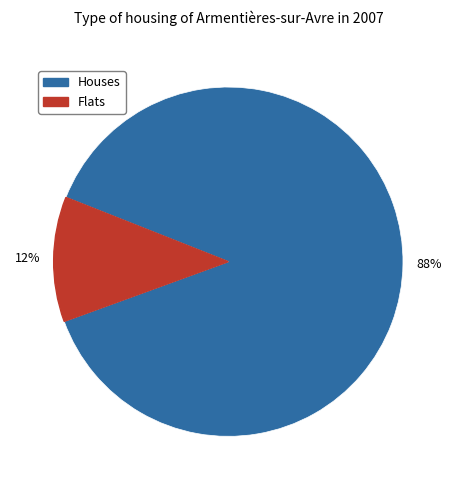

Does any single category account for the majority?

Yes